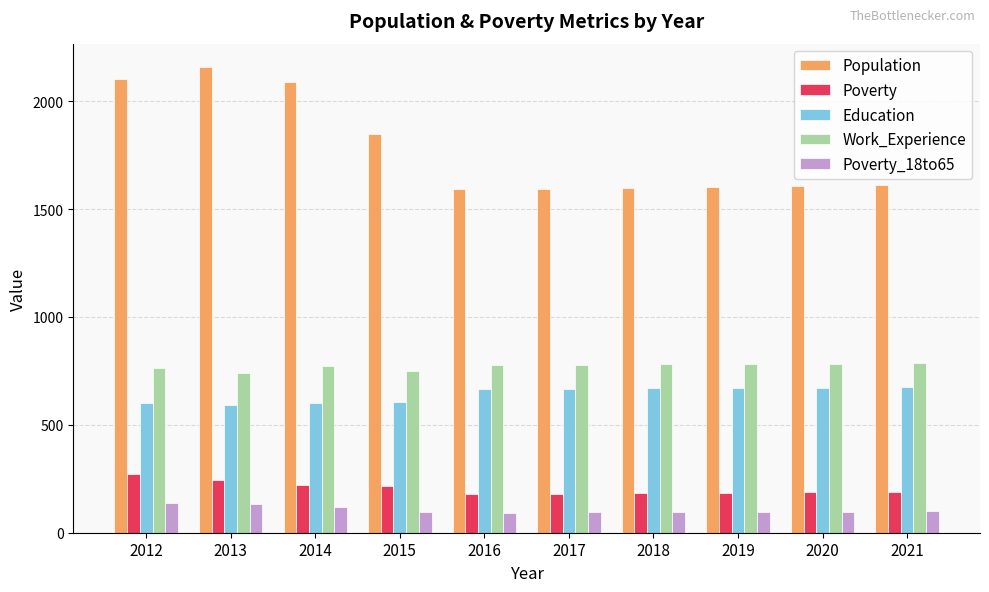

Which category has the highest value in the Population series?

2013